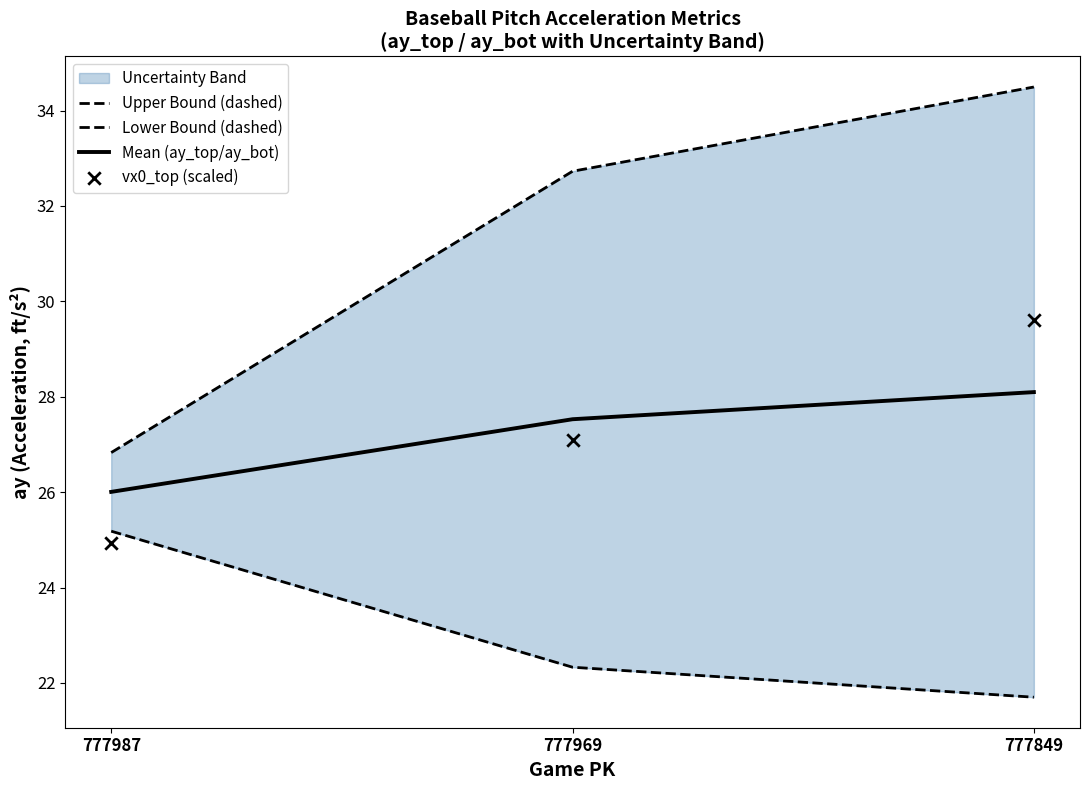

At which category is the sum across all series the highest?

777849